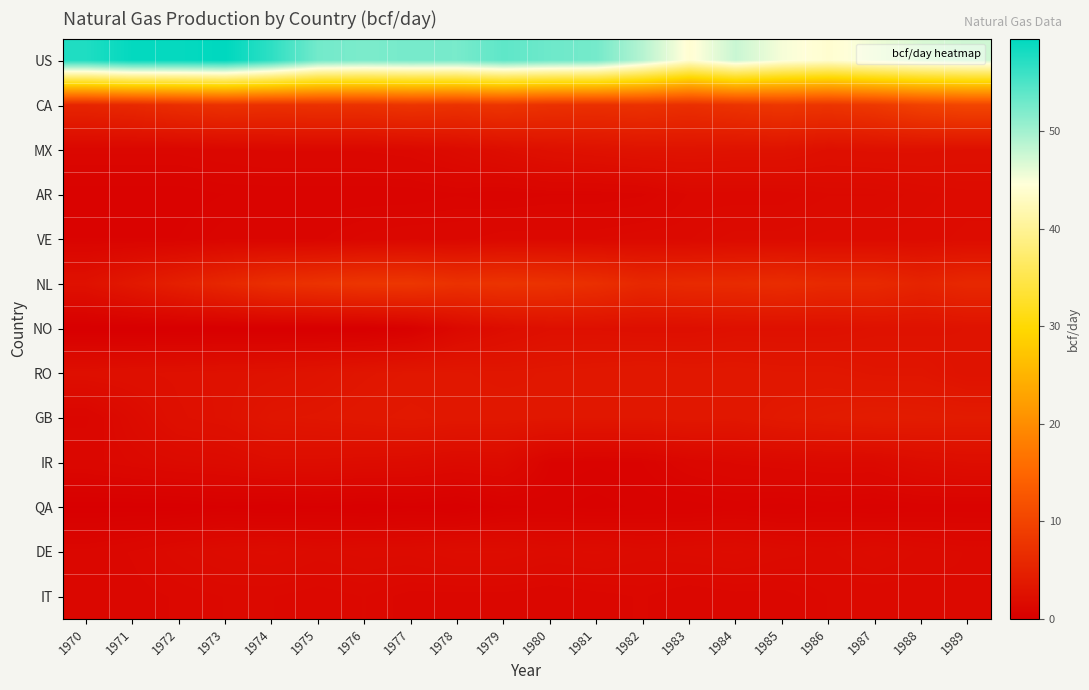

What is the spread (max minus min) of values at 1981?

52.2